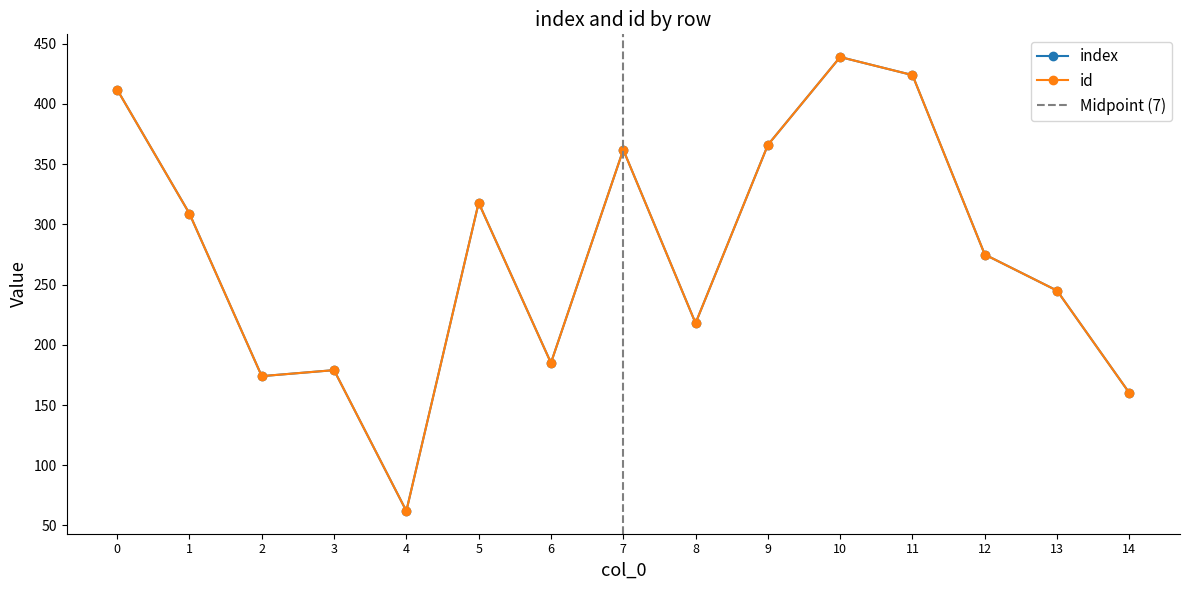

How many data points does each series have?

15